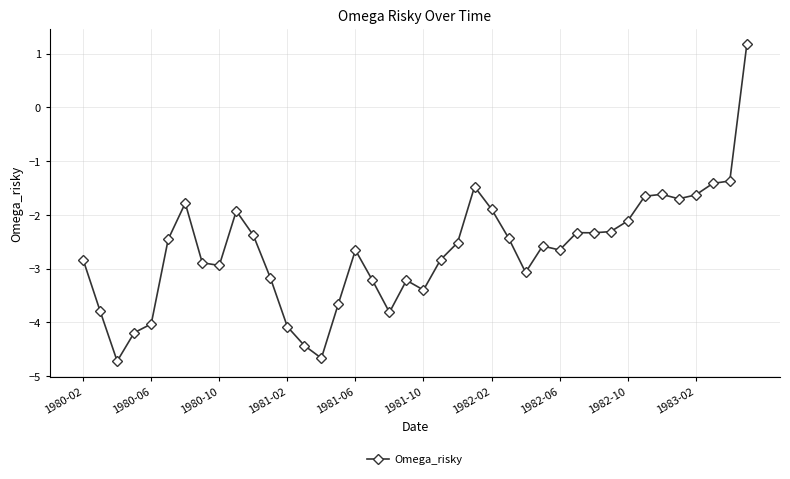

How many categories are shown in the chart?

40